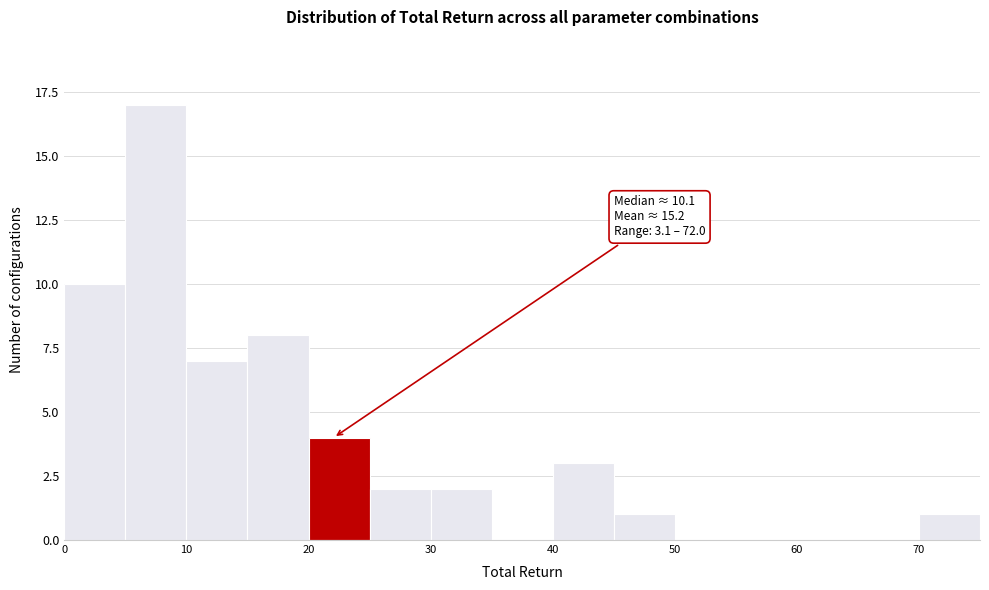

Which range on the x-axis has the tallest bar?

5 to 10